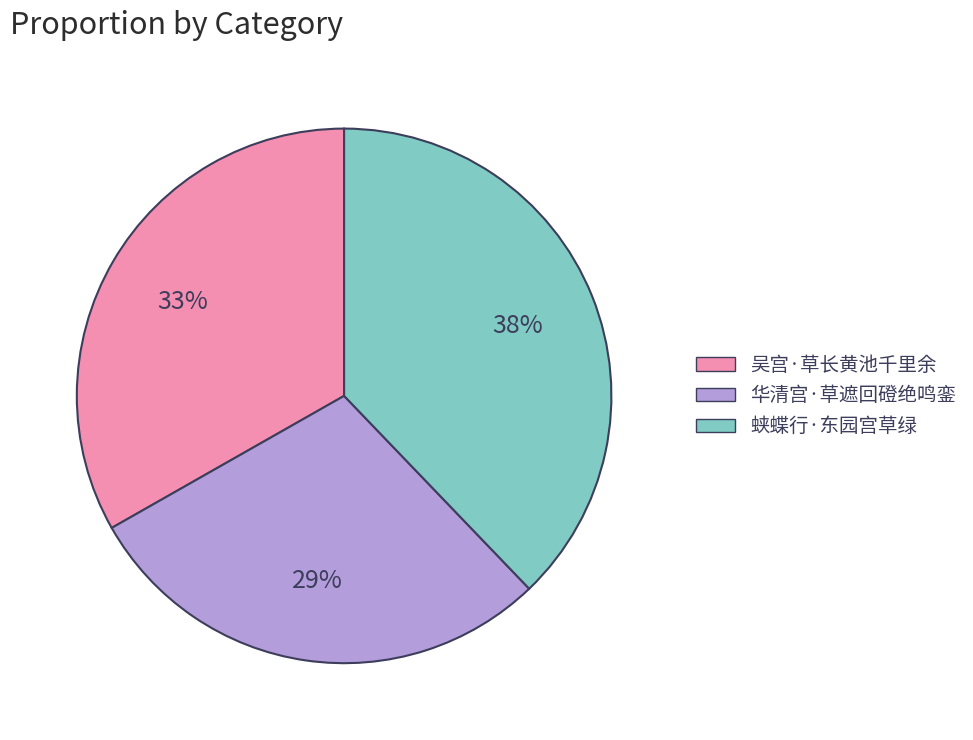

Rank the categories by value from highest to lowest.

蛱蝶行·东园宫草绿, 吴宫·草长黄池千里余, 华清宫·草遮回磴绝鸣銮